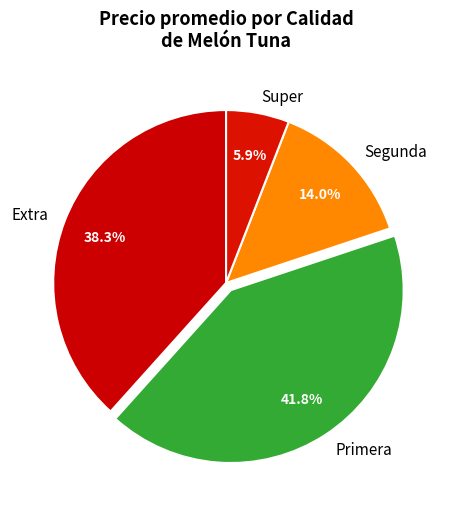

What is the largest slice in the pie chart?

Primera